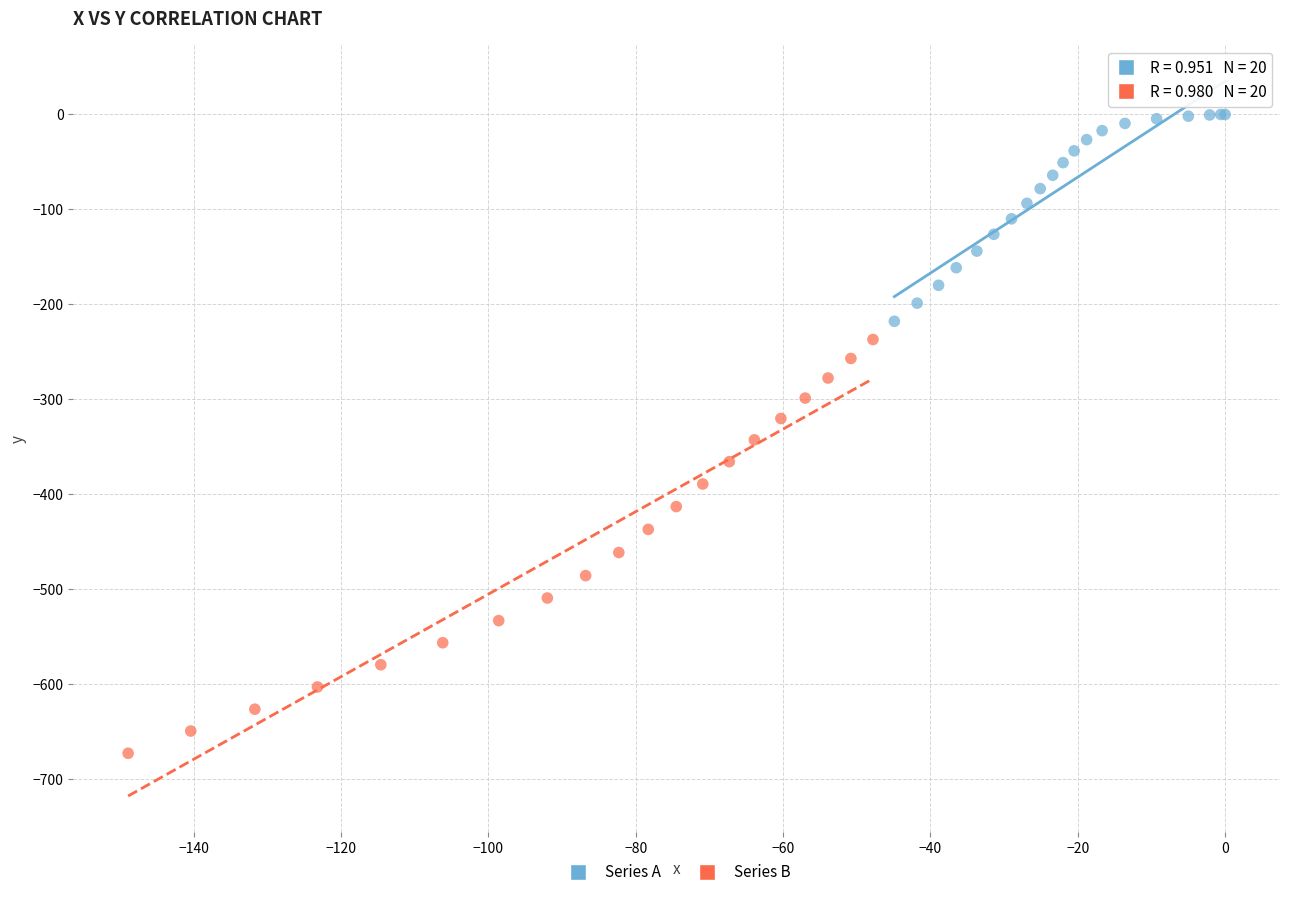

Which series contains the lowest Y value?

Series B